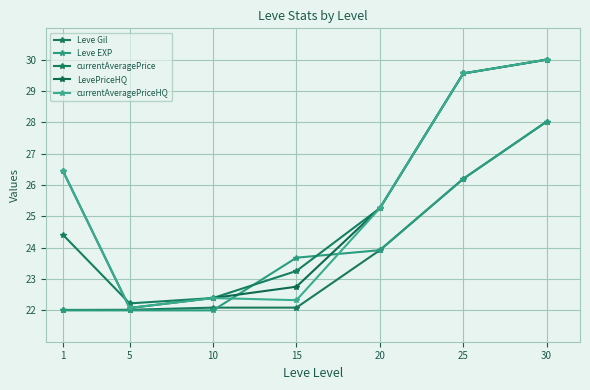

What is the difference between the maximum and minimum values in the currentAveragePriceHQ series?

7.9